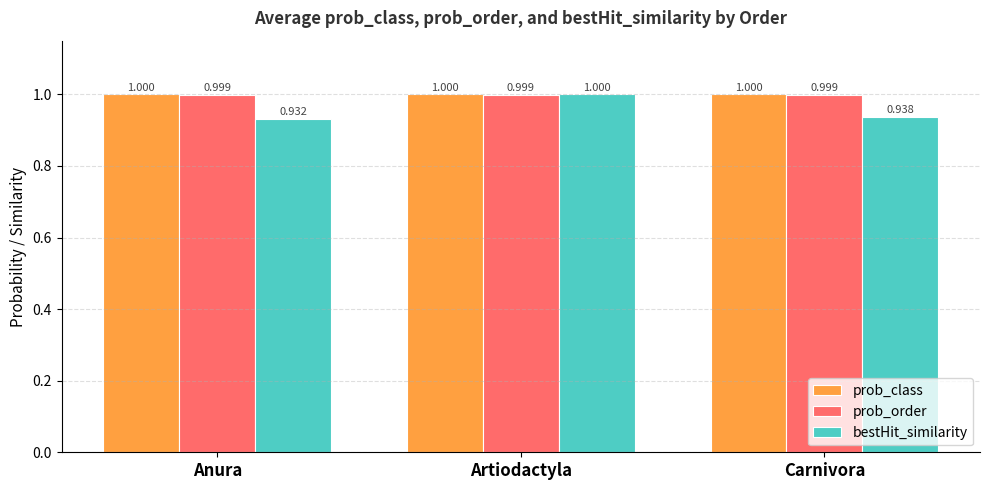

What is the spread (max minus min) of values at Anura?

0.1